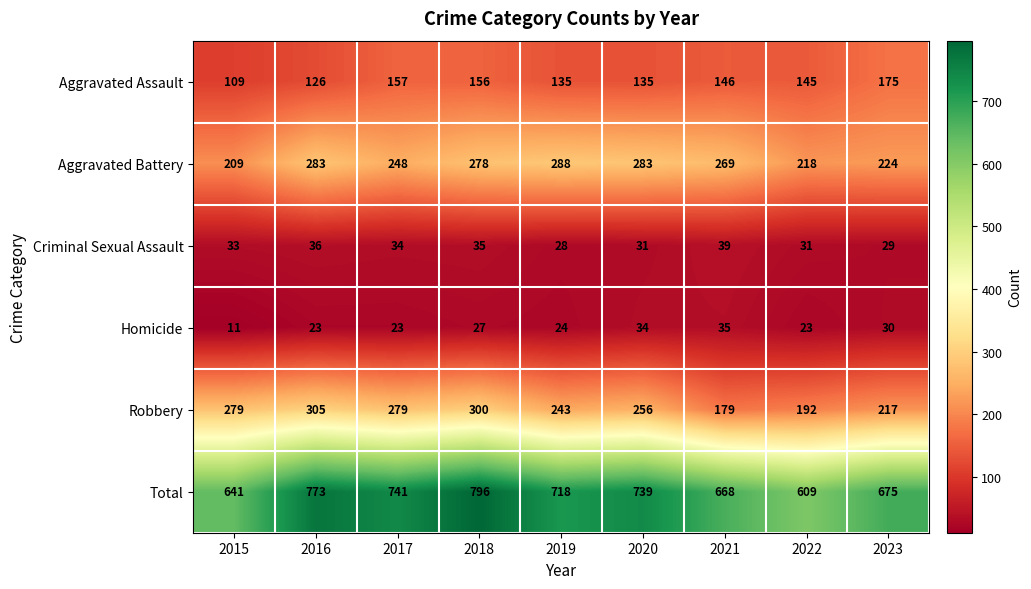

The Homicide series shows 30 at 2023. True or false?

True